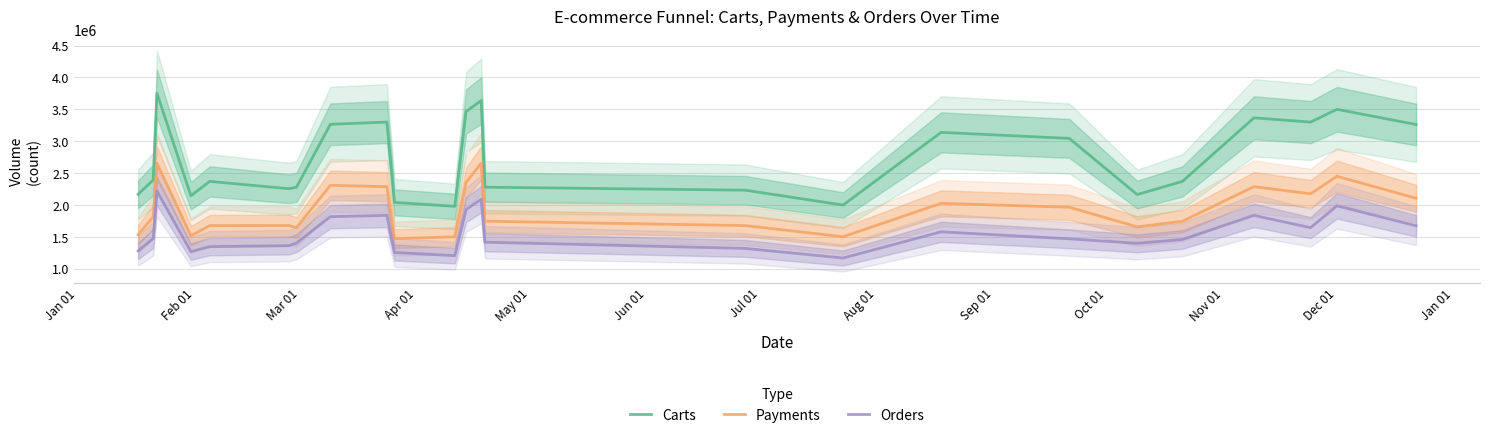

True or false: Orders and Carts intersect in this chart.

False